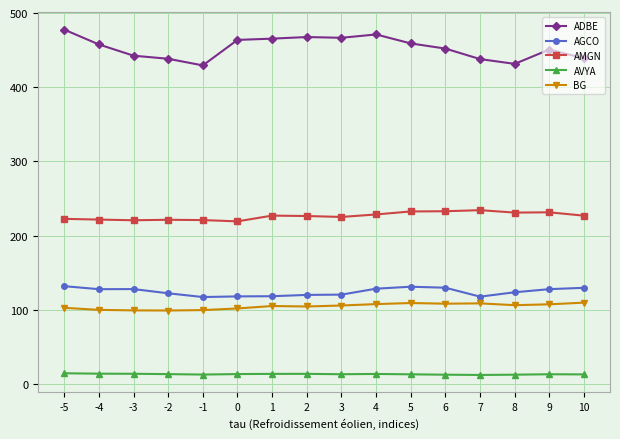

True or false: BG and AMGN intersect in this chart.

False